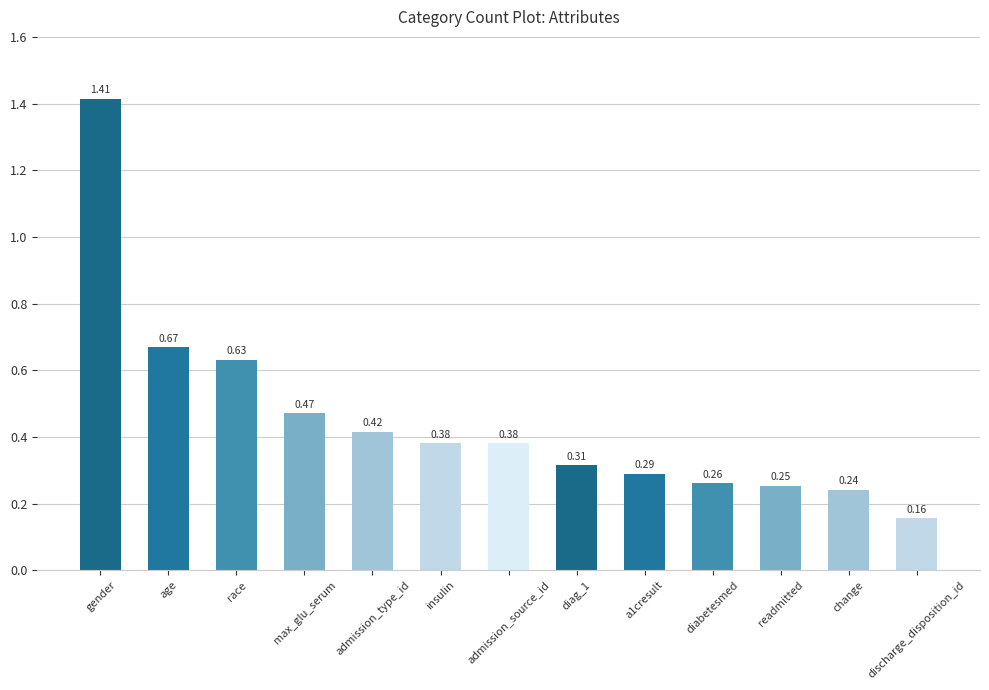

The chart shows a value of 2.1 at gender. True or false?

False